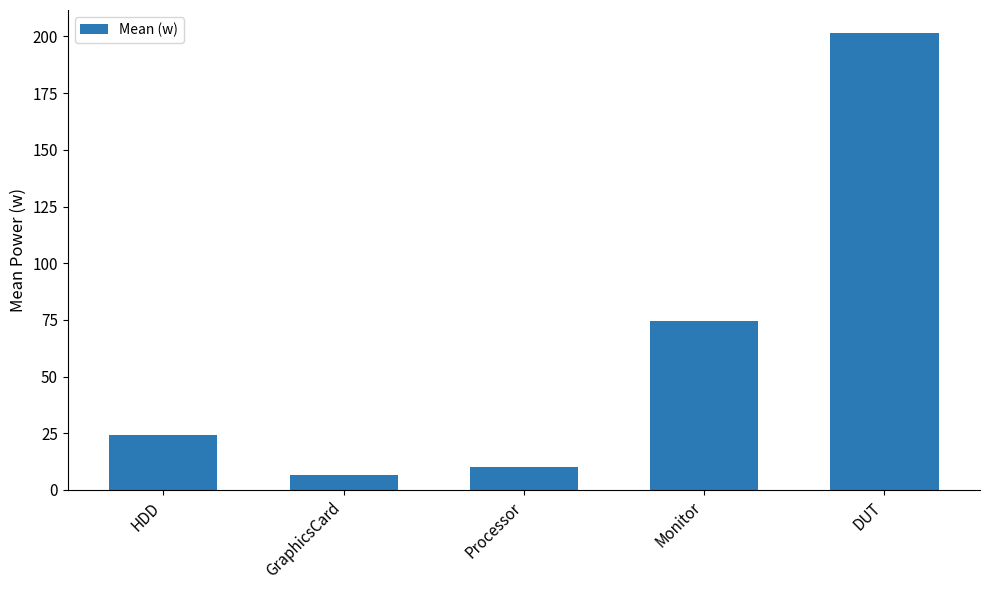

What is the value of the 1st bar from the left?

24.4